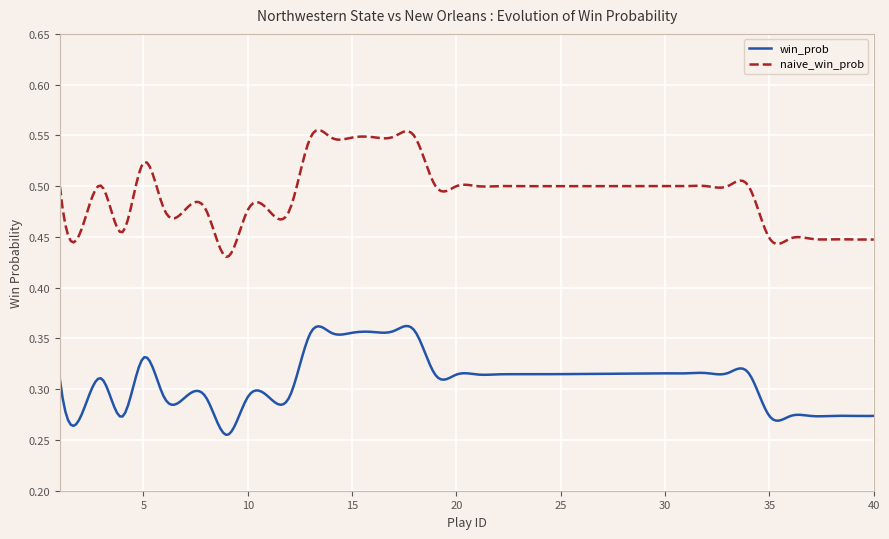

List the series in order of their peak value, highest first.

naive_win_prob, win_prob